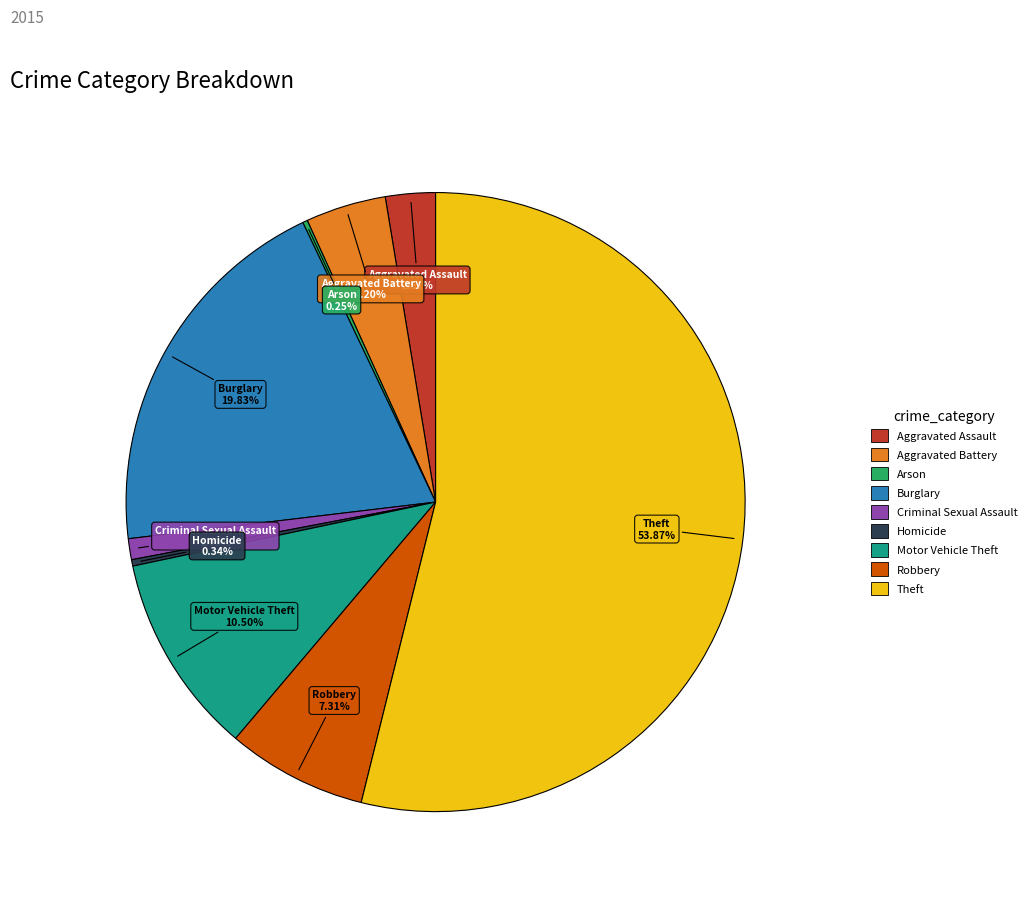

Which slice is the largest?

Theft